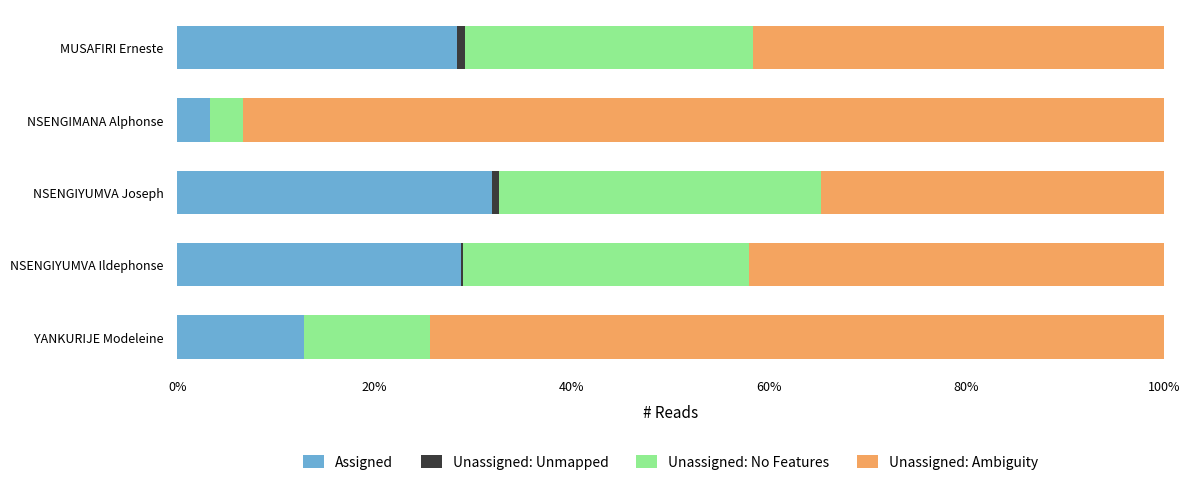

Reading left to right, extract all data points from this chart.

Assigned: 0.1	0.3	0.3	0.0	0.3
Unassigned: Unmapped: 0.0	0.0	0.0	0.0	0.0
Unassigned: No Features: 0.1	0.3	0.3	0.0	0.3
Unassigned: Ambiguity: 0.7	0.4	0.3	0.9	0.4